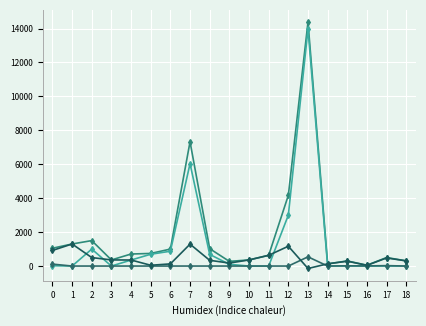

The value of AVAILABLE QTY at 16 is 62. True or false?

False